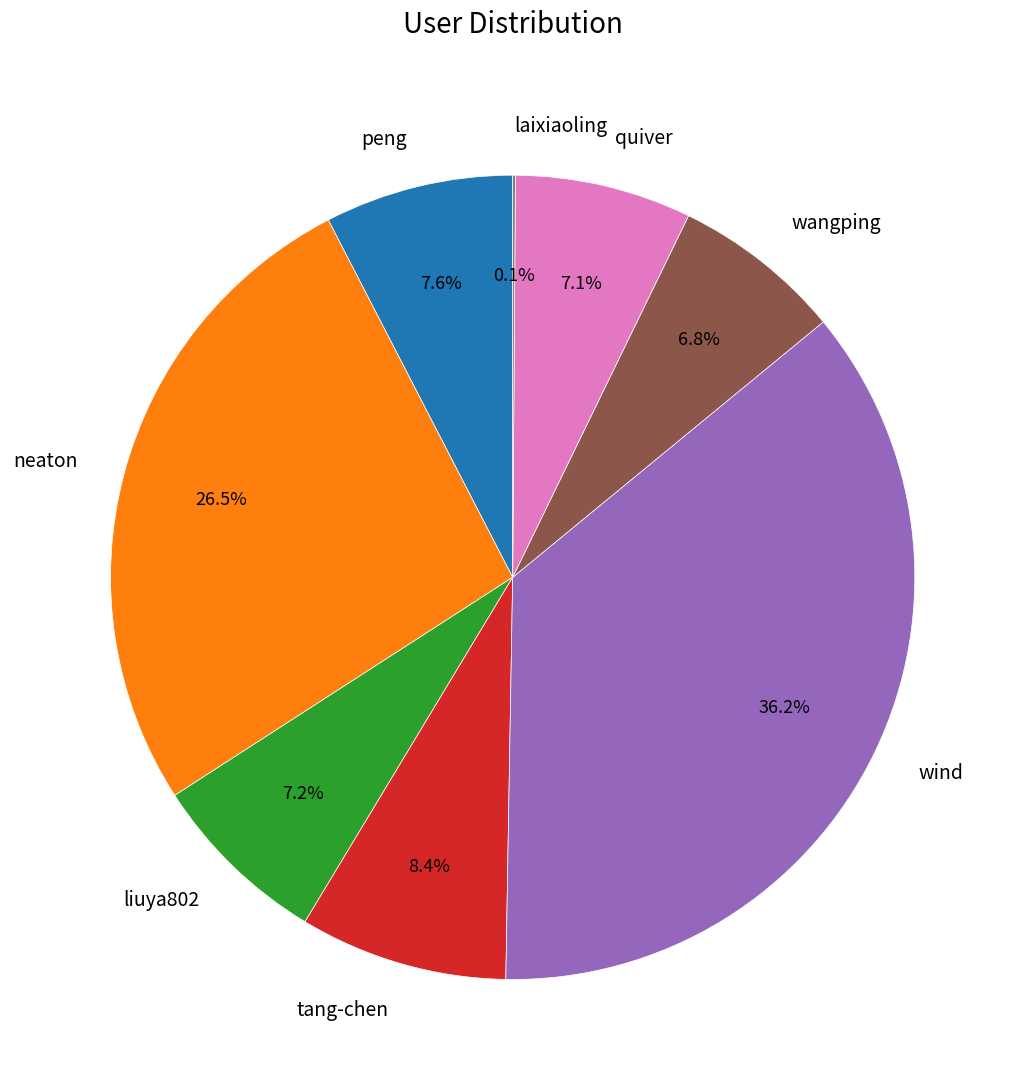

How much of the chart is everything except peng?

92.4%